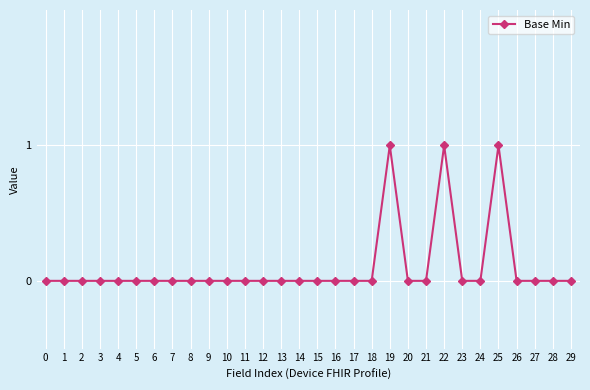

How many distinct data groups are displayed?

1